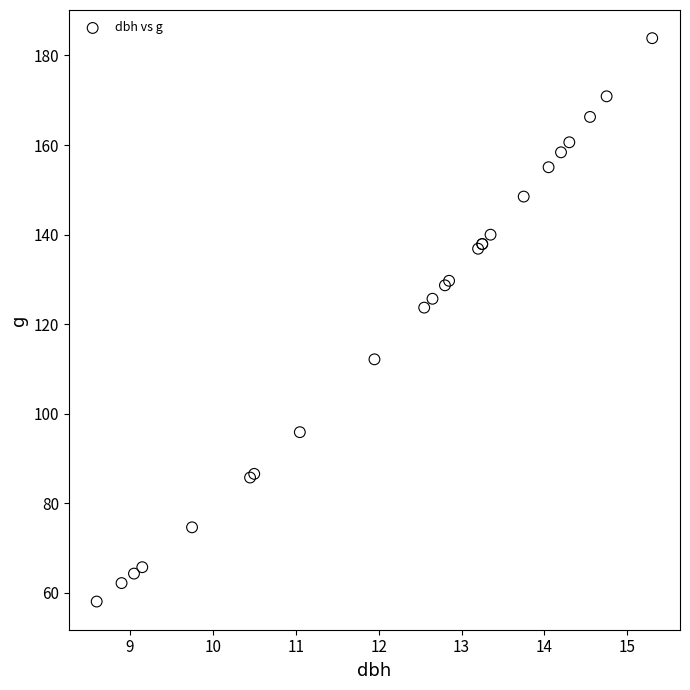

What Y value in the scatter plot is closest to 120?

123.7